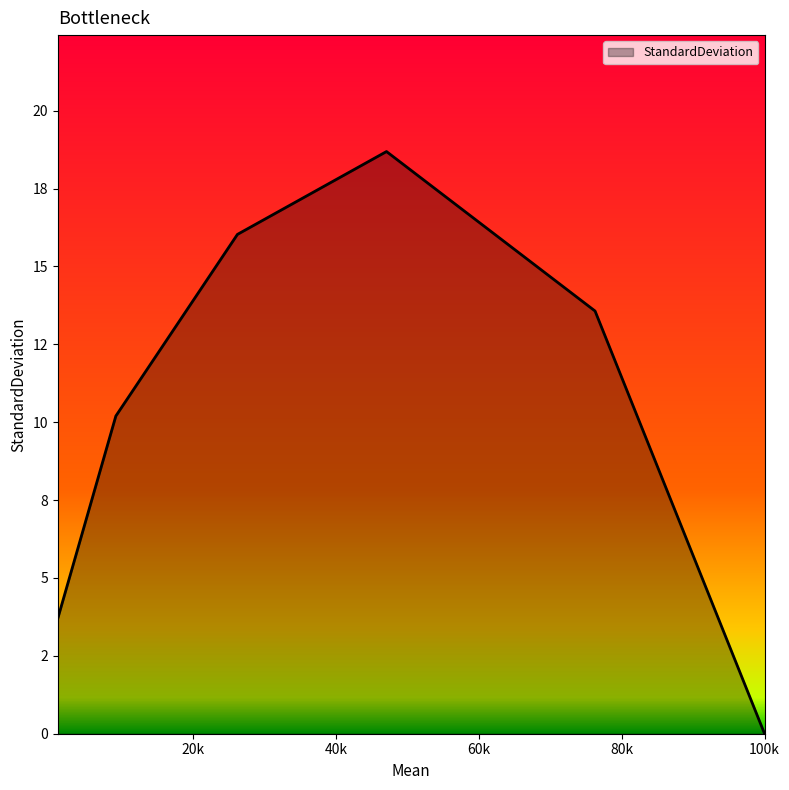

List the labels in order of value, smallest first.

100.0, 1.05, 9.18, 76.27, 26.2, 47.07